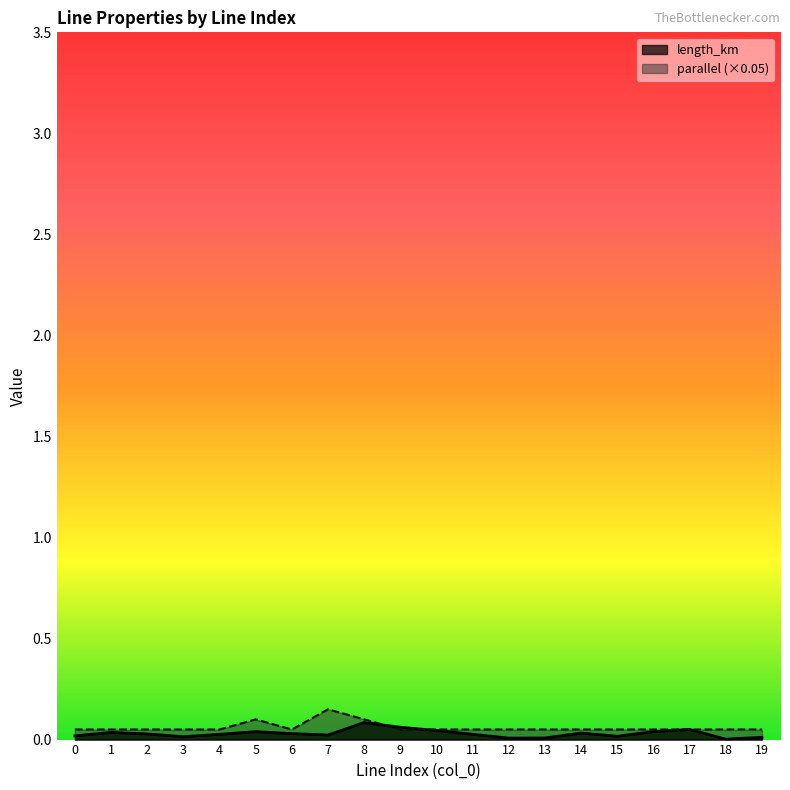

At which label does length_km reach its peak?

8